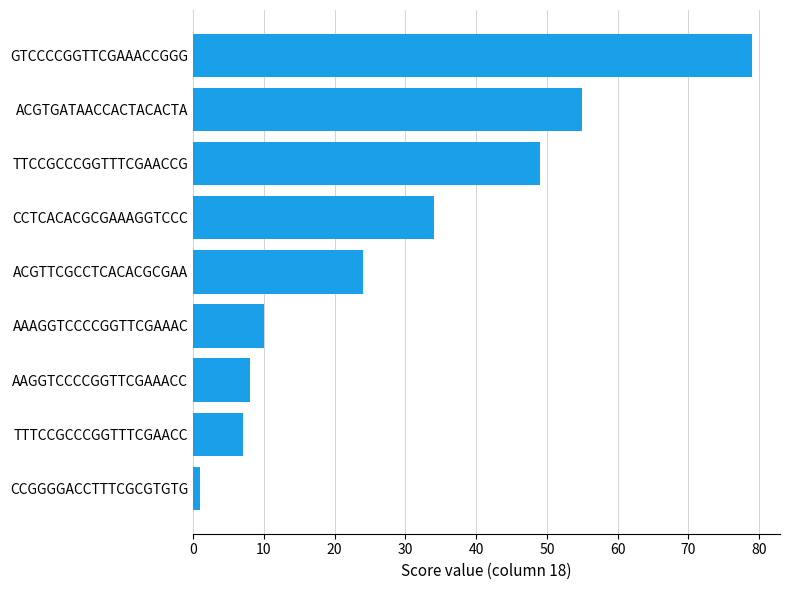

List the labels in order of value, smallest first.

CCGGGGACCTTTCGCGTGTG, TTTCCGCCCGGTTTCGAACC, AAGGTCCCCGGTTCGAAACC, AAAGGTCCCCGGTTCGAAAC, ACGTTCGCCTCACACGCGAA, CCTCACACGCGAAAGGTCCC, TTCCGCCCGGTTTCGAACCG, ACGTGATAACCACTACACTA, GTCCCCGGTTCGAAACCGGG